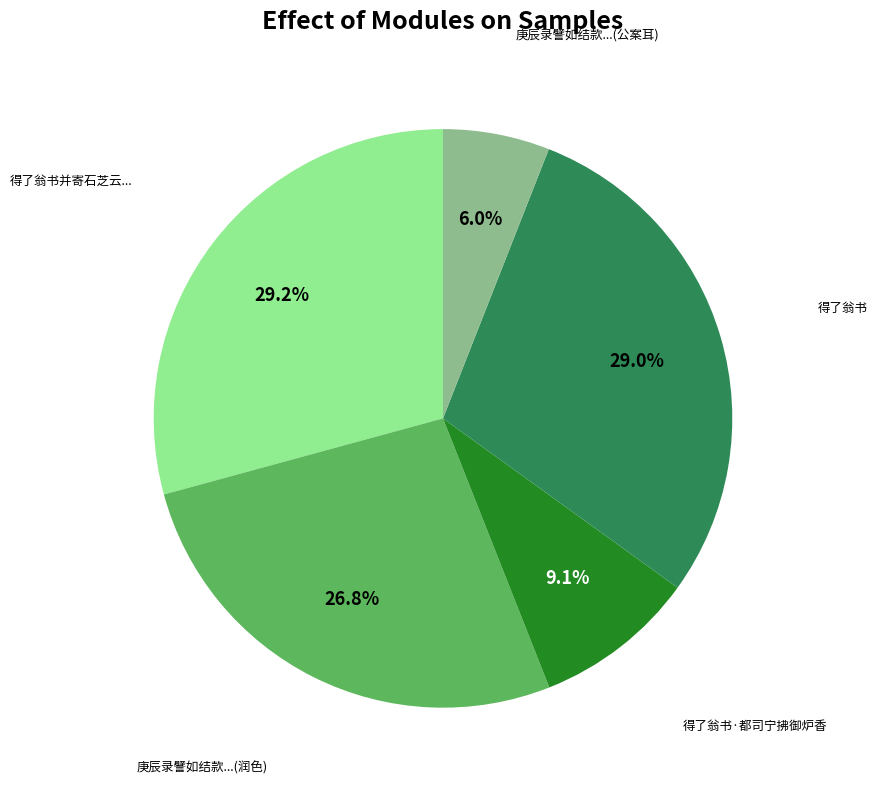

Does any single category account for the majority?

No